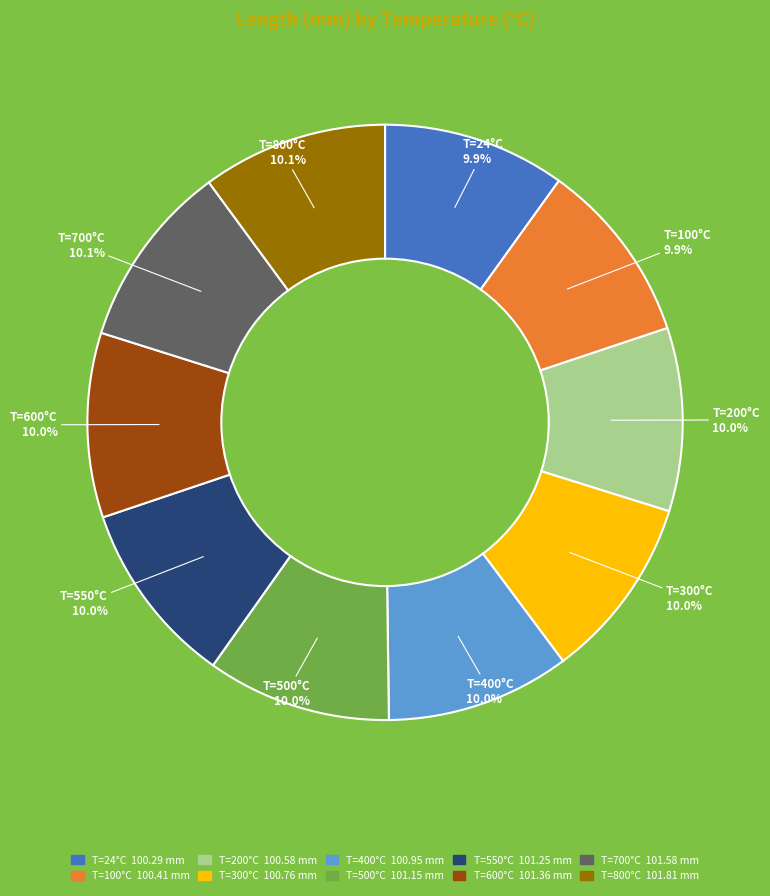

Is there a majority slice in this chart?

No